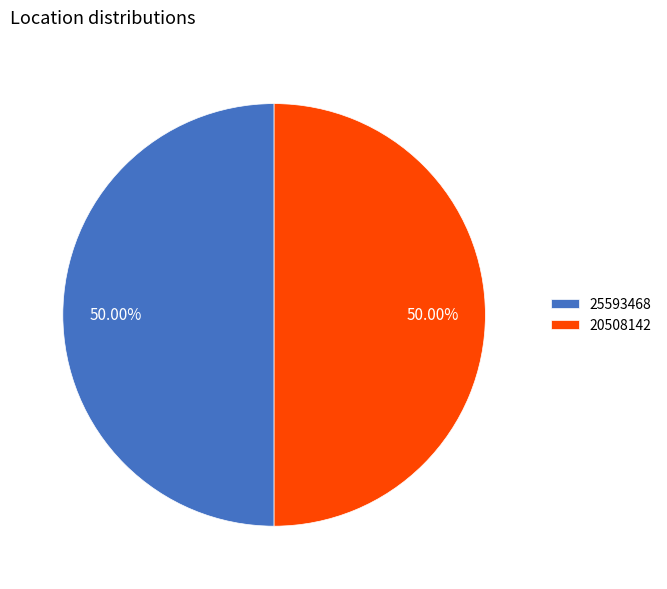

How many slices are in this pie chart?

2